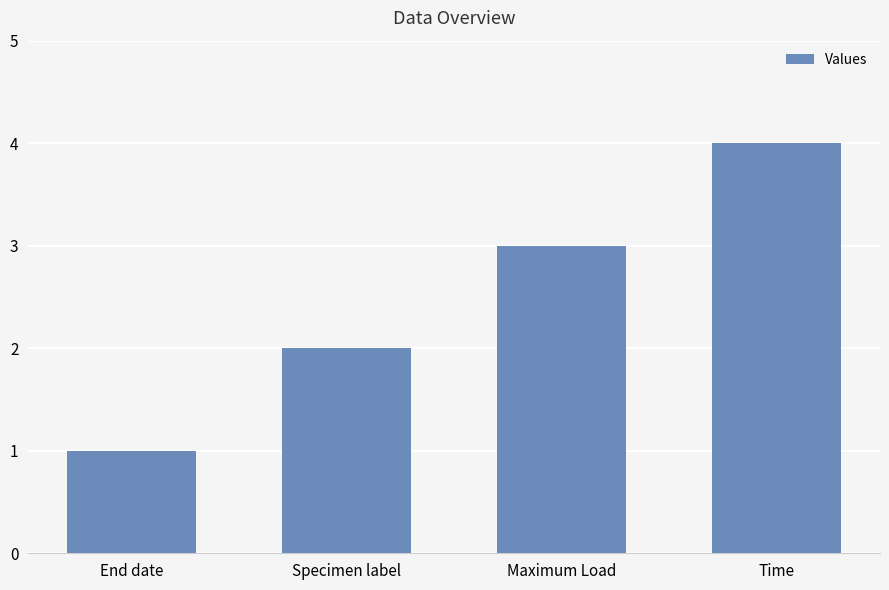

True or false: the data shows 1 at Time.

False